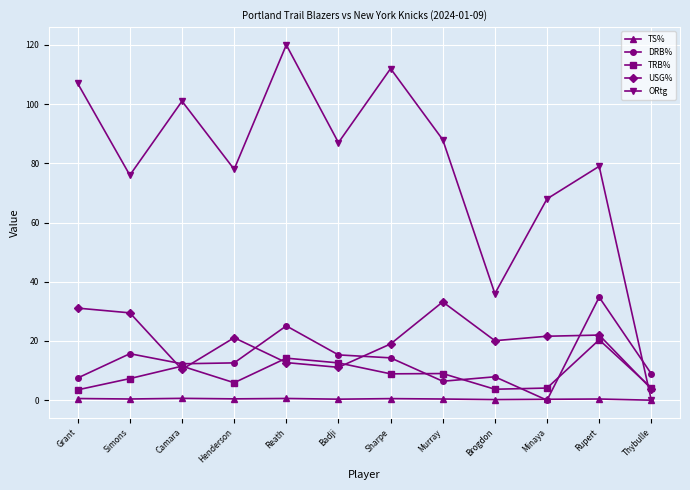

What is the sum of the DRB% values at Brogdon and Grant?

15.4